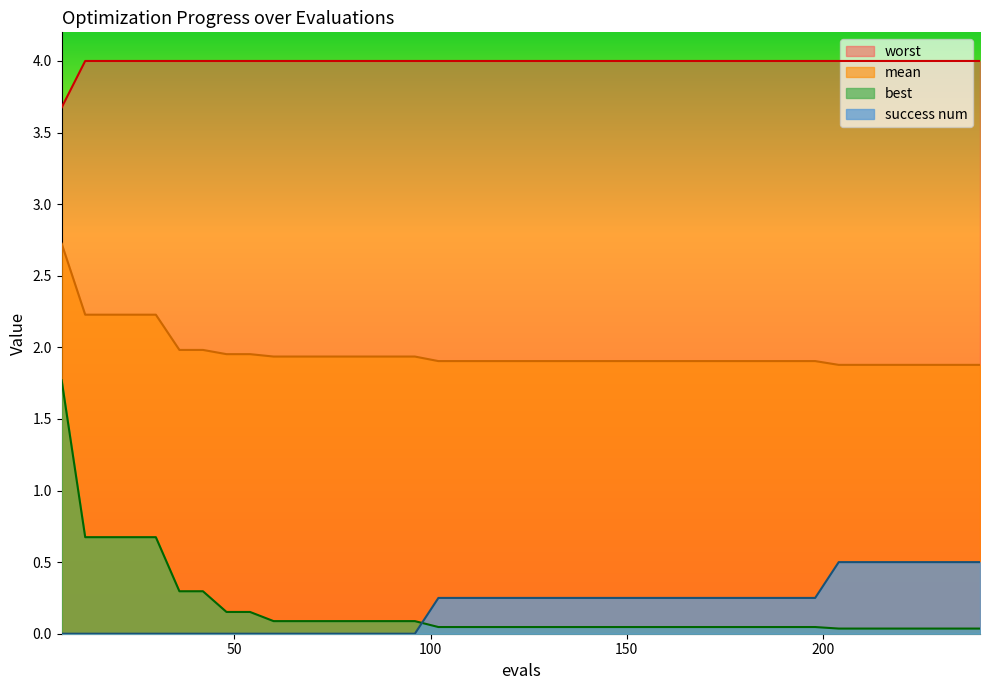

What is the maximum value shown in the chart?

4.0